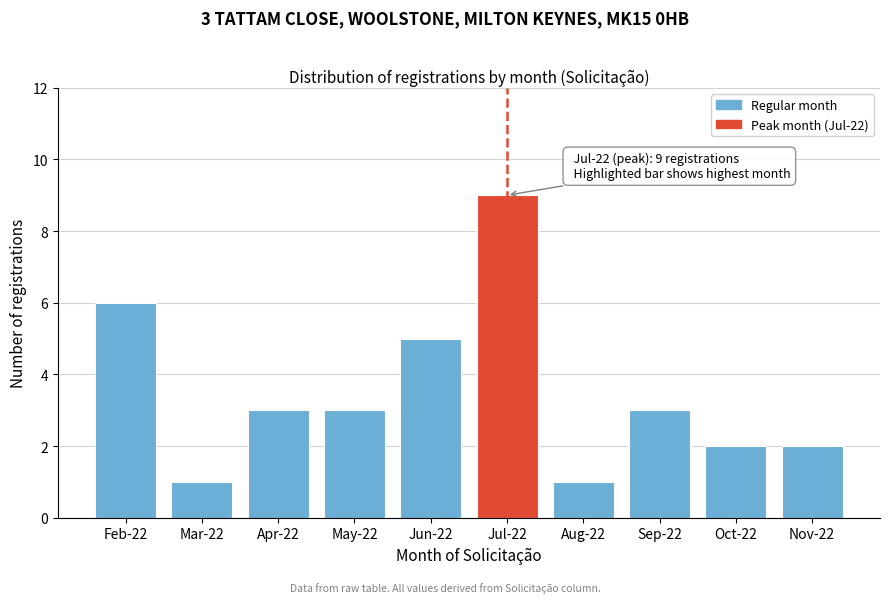

Reading left to right, transcribe all the data shown in this chart.

6	1	3	3	5	9	1	3	2	2